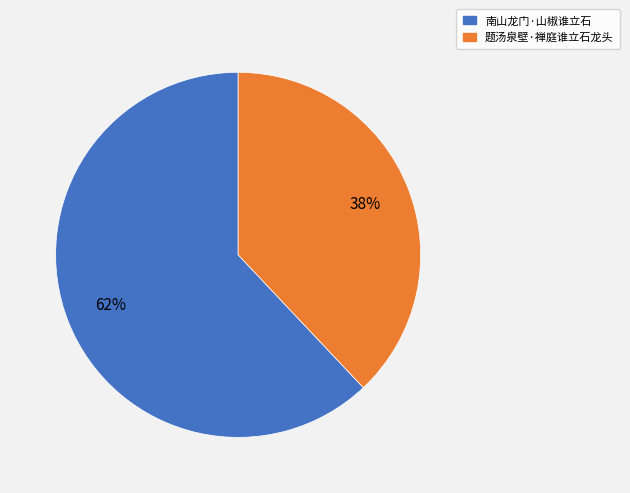

Do 南山龙门·山椒谁立石 and 题汤泉壁·禅庭谁立石龙头 together represent more than half of the pie?

Yes